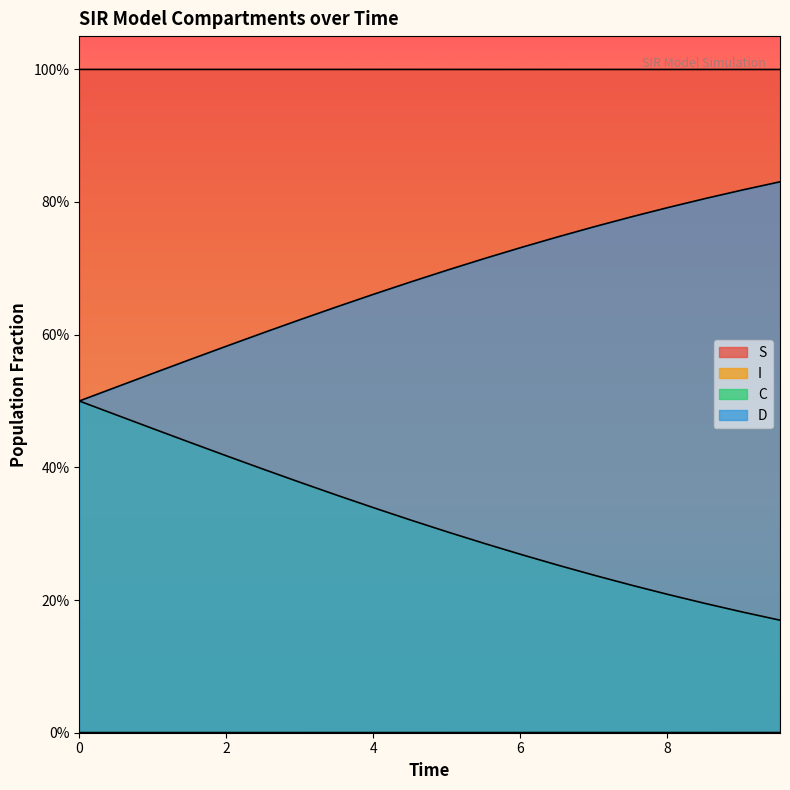

What are all the series names shown in the legend?

S, I, C, D